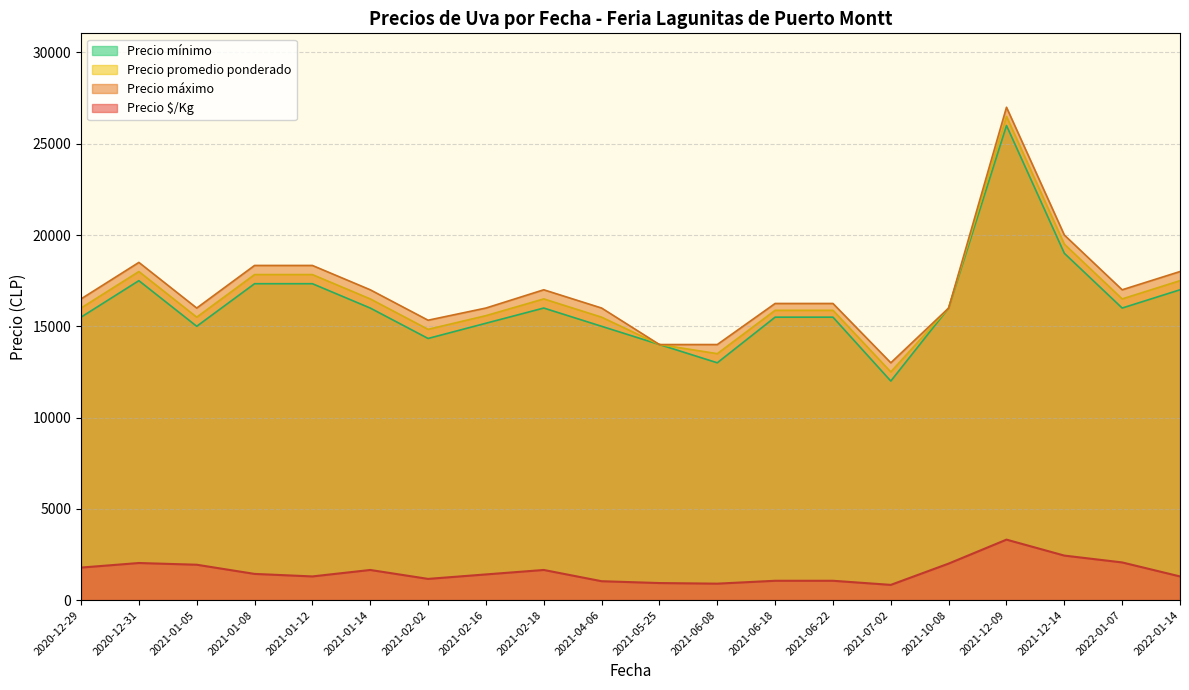

What is the minimum value for Precio mínimo?

12000